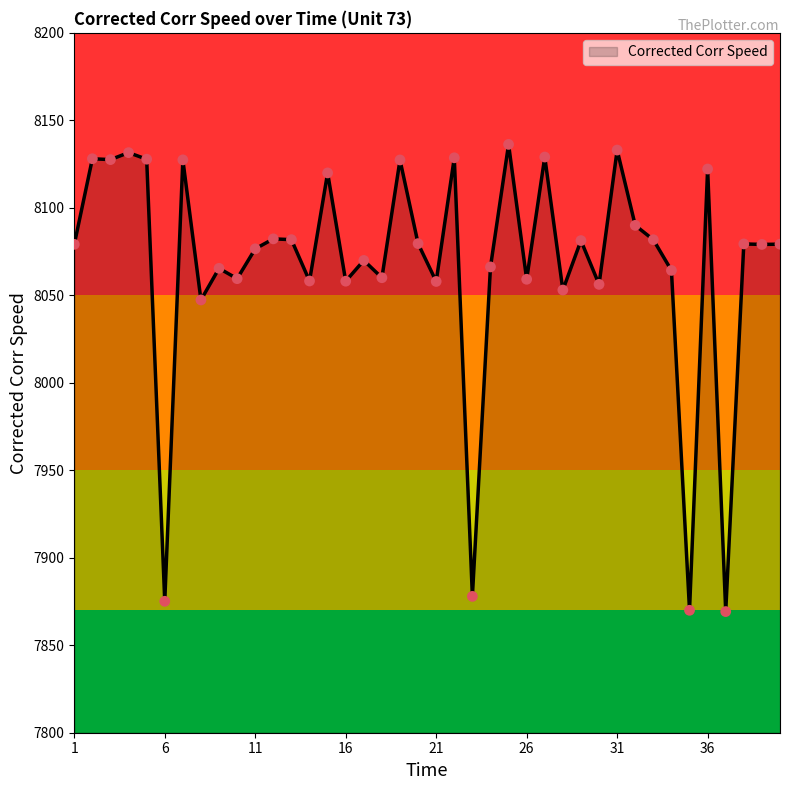

What is the difference between the maximum and minimum values?

267.0